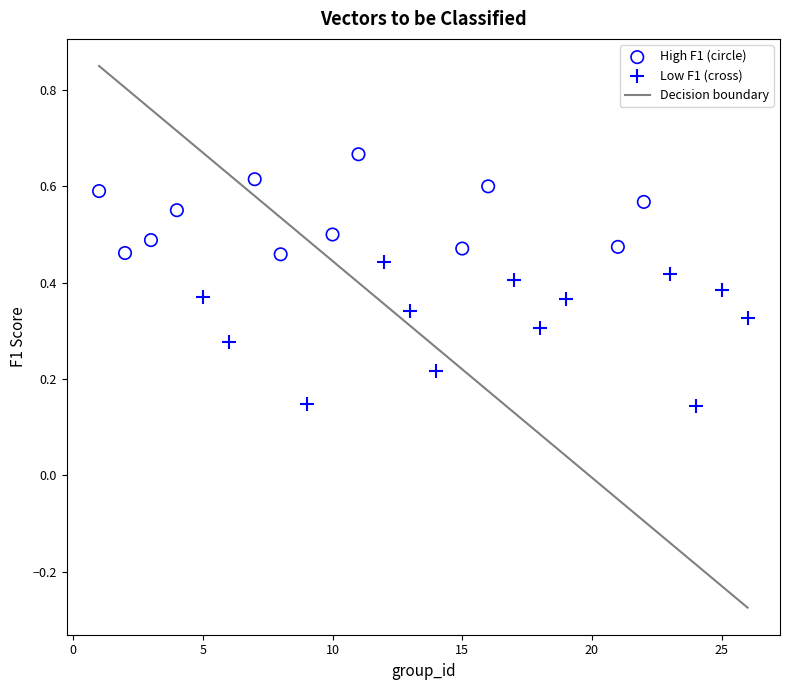

Which series reaches the minimum Y coordinate?

Low F1 (cross)